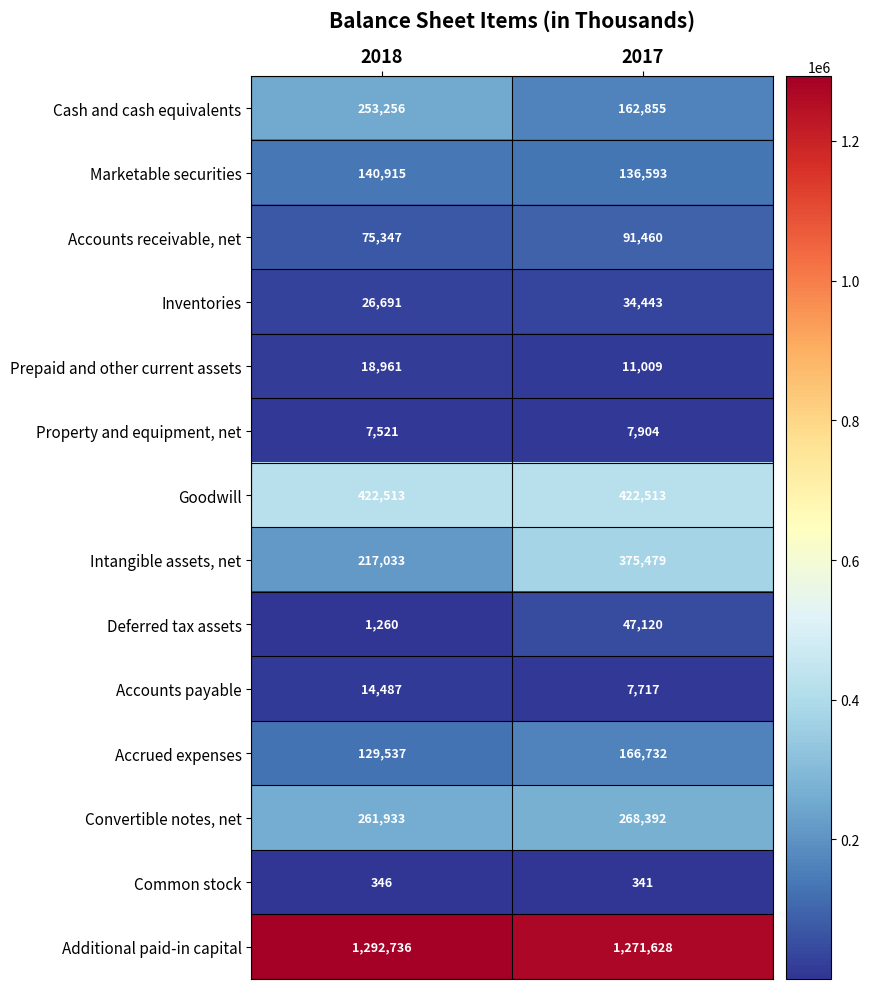

At 2018, list the series in order from largest to smallest.

Additional paid-in capital, Goodwill, Convertible notes, net, Cash and cash equivalents, Intangible assets, net, Marketable securities, Accrued expenses, Accounts receivable, net, Inventories, Prepaid and other current assets, Accounts payable, Property and equipment, net, Deferred tax assets, Common stock